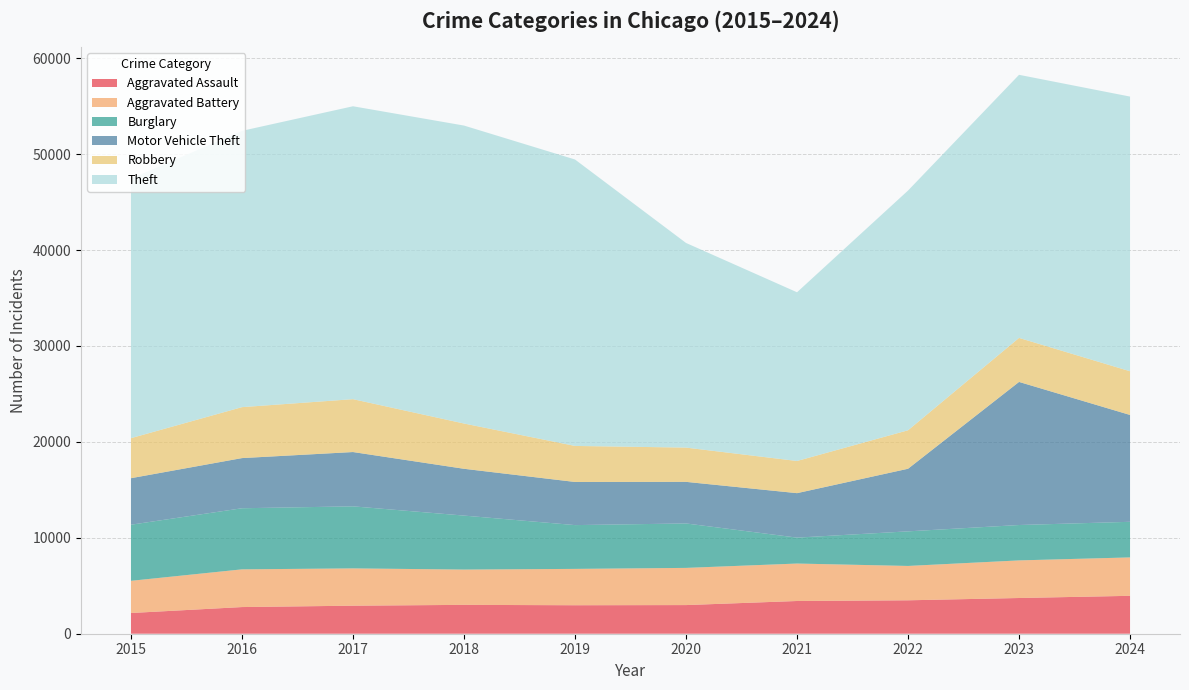

Reading left to right, what are all the values shown in this chart?

Aggravated Assault: 2160	2780	2923	3009	2970	2987	3412	3485	3724	3952
Aggravated Battery: 3356	3932	3889	3681	3790	3877	3905	3582	3921	4004
Burglary: 5849	6370	6469	5627	4565	4633	2702	3606	3689	3713
Motor Vehicle Theft: 4851	5230	5662	4880	4498	4337	4637	6528	14919	11140
Robbery: 4174	5312	5513	4719	3756	3572	3354	4011	4590	4557
Theft: 27060	28808	30539	31067	29865	21338	17591	24995	27431	28639